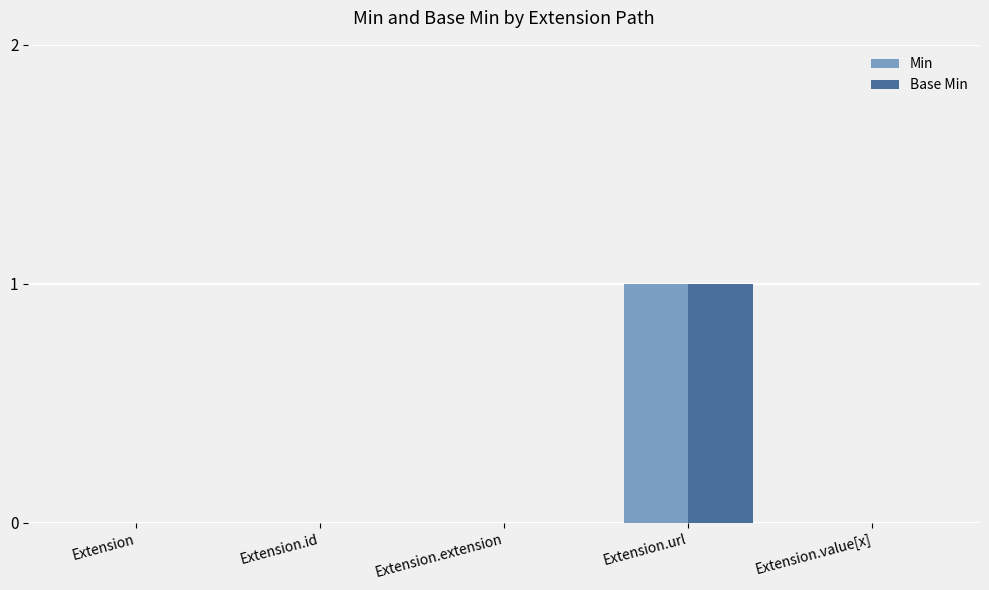

At which label does Base Min reach its peak?

Extension.url